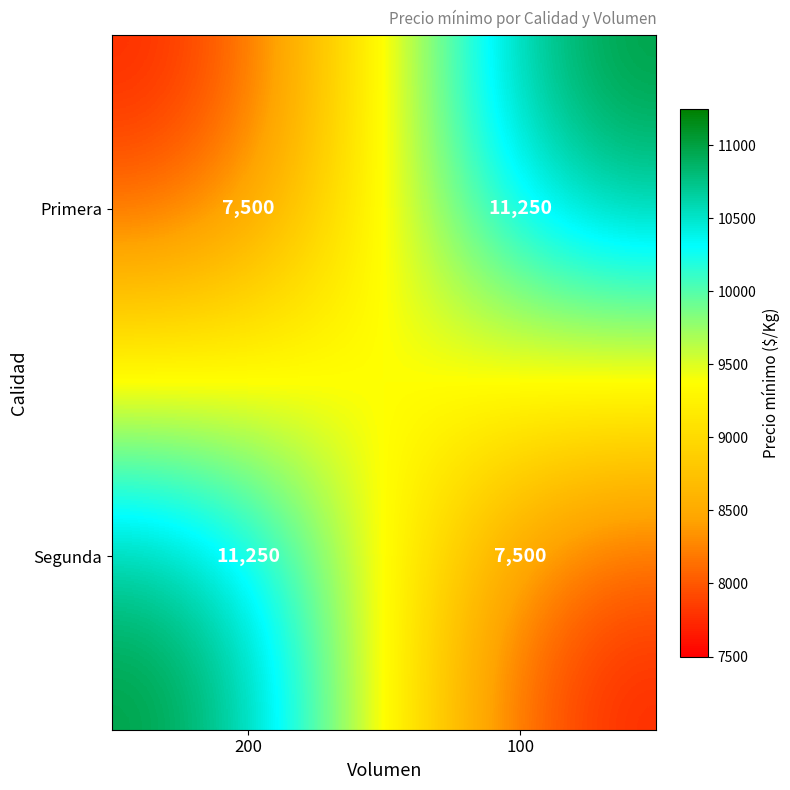

Count the number of data series in this chart.

2